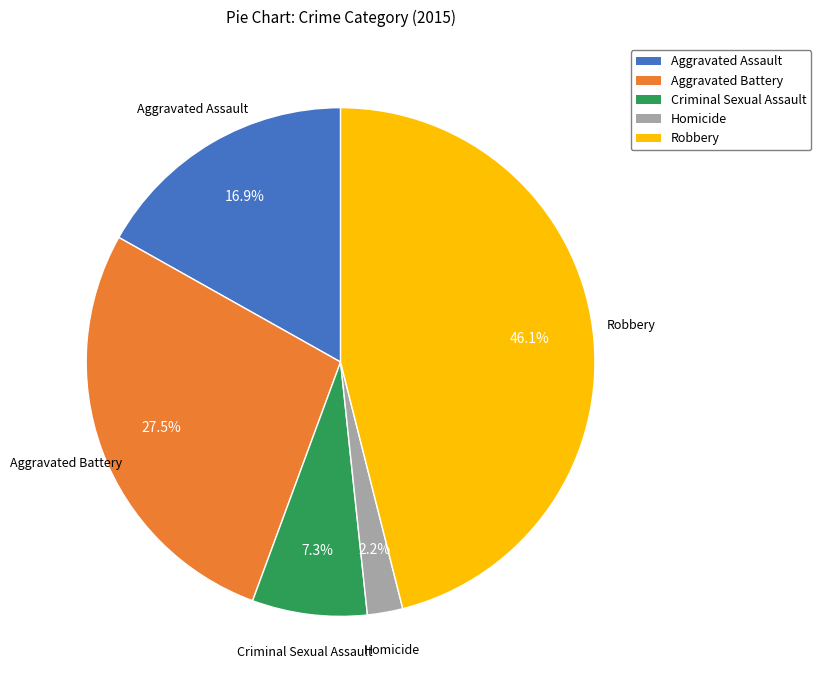

To the nearest percent, what portion does Homicide represent?

2%